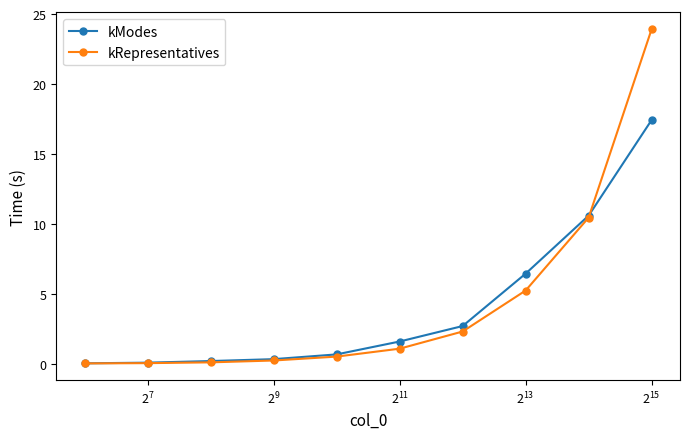

What is the maximum value shown in the chart?

23.9